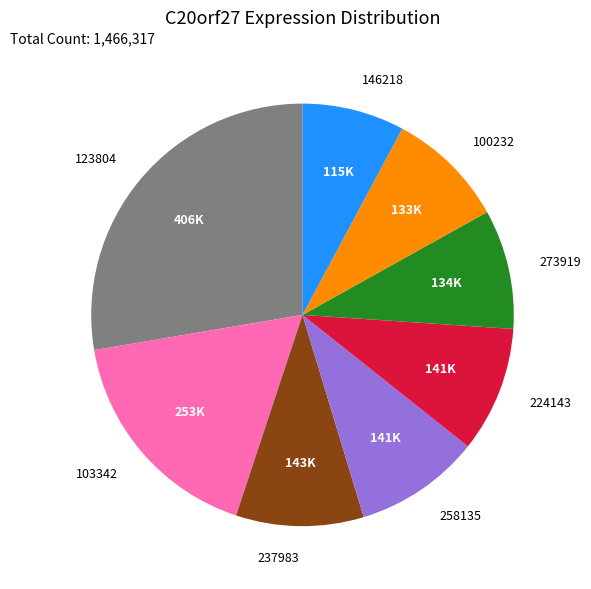

Combined, do 258135 and 146218 account for over 50%?

No